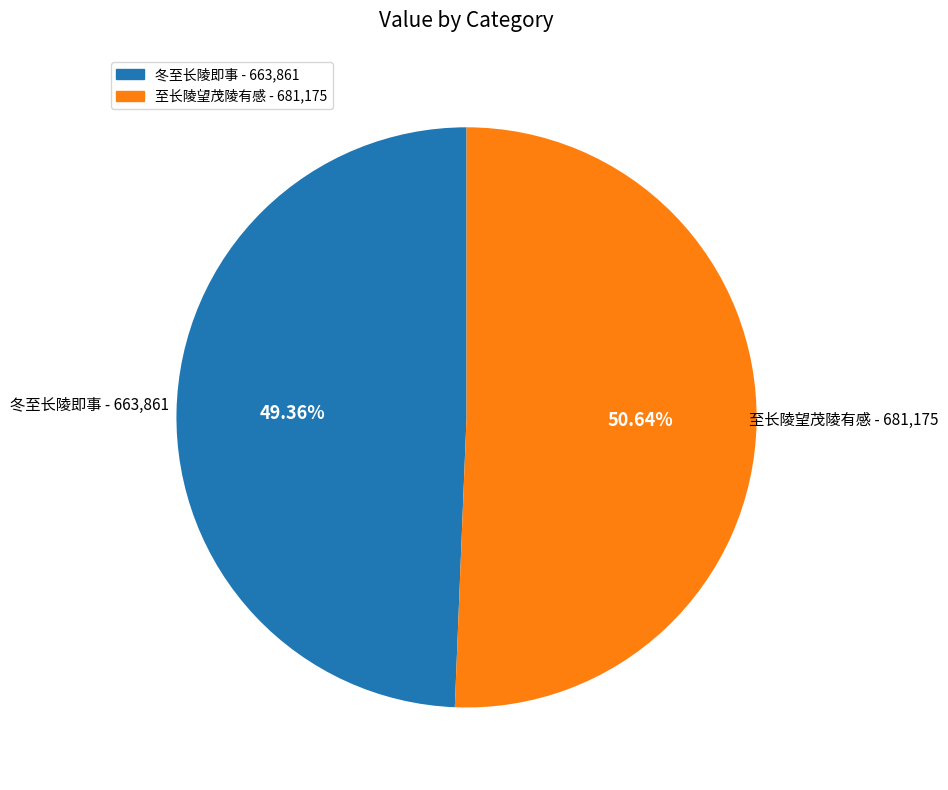

How many slices are in this pie chart?

2